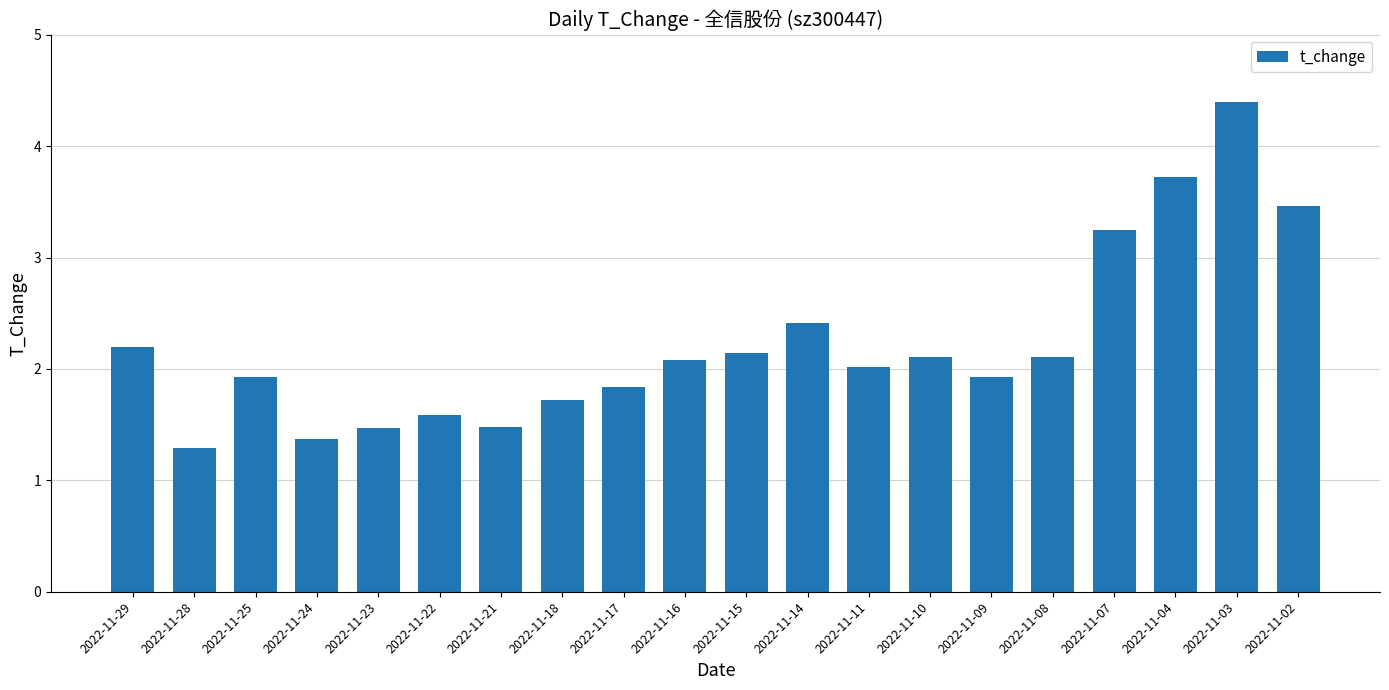

Count the number of categories in the chart.

20